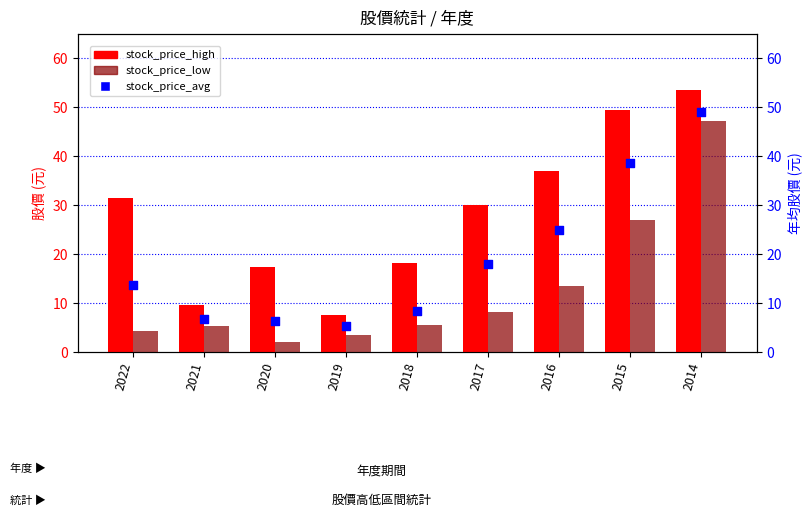

Which series contains the highest Y value?

stock_price_high